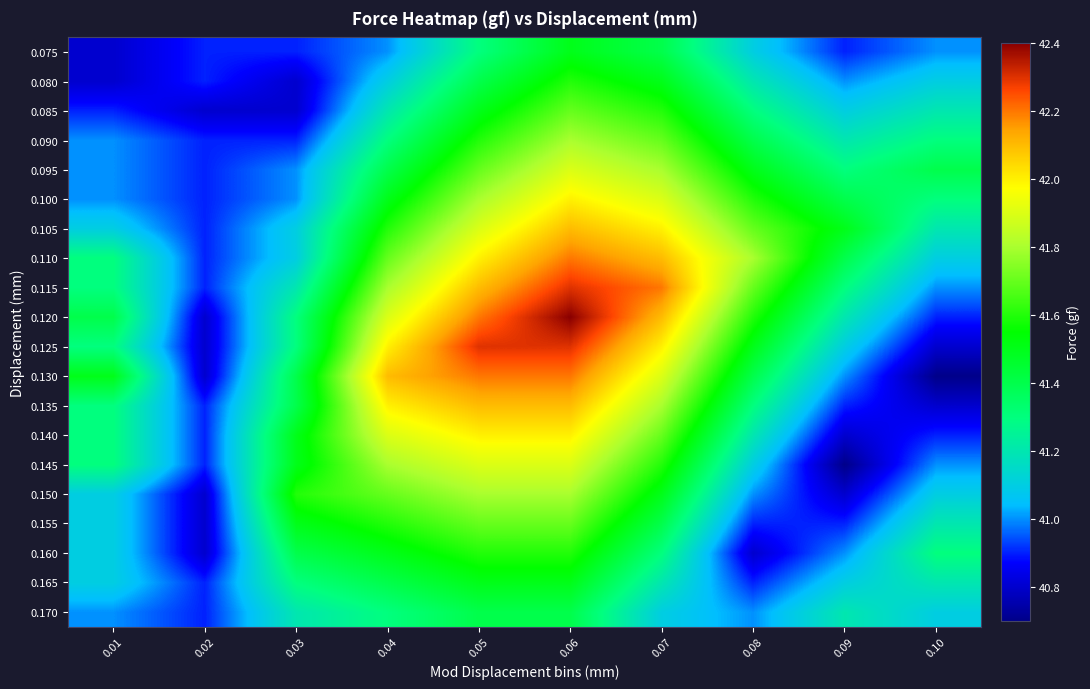

Which category has the lowest value across all series?

0.10